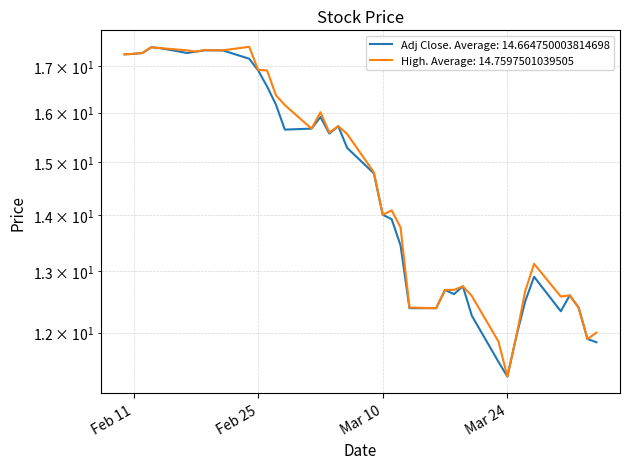

At which category does High reach its first local valley?

2020-02-18